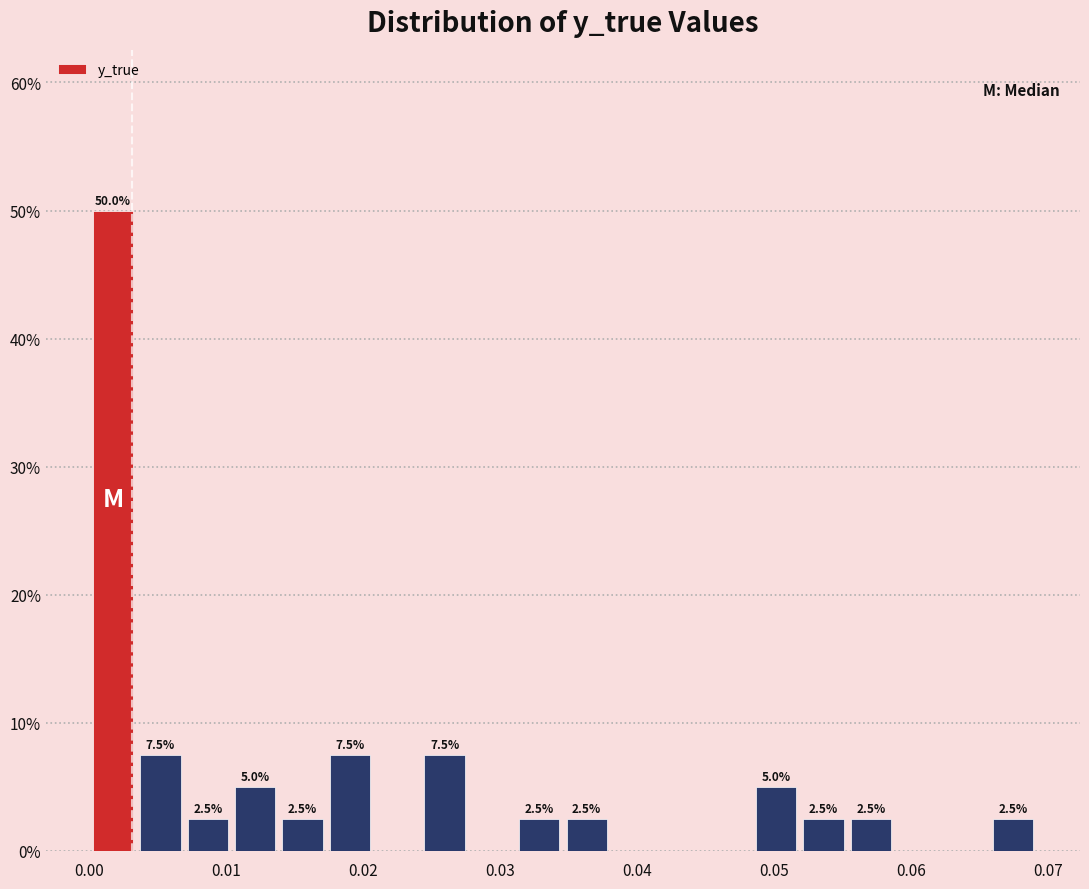

Read against the x-axis, roughly where is the centre of the tallest bar?

0.002